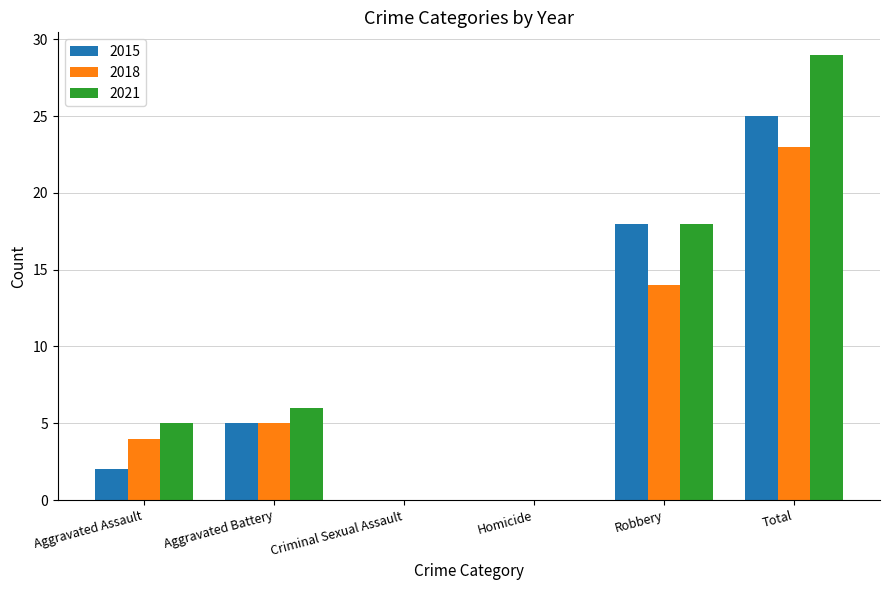

True or false: 2021 has a value of 13 at Criminal Sexual Assault.

False